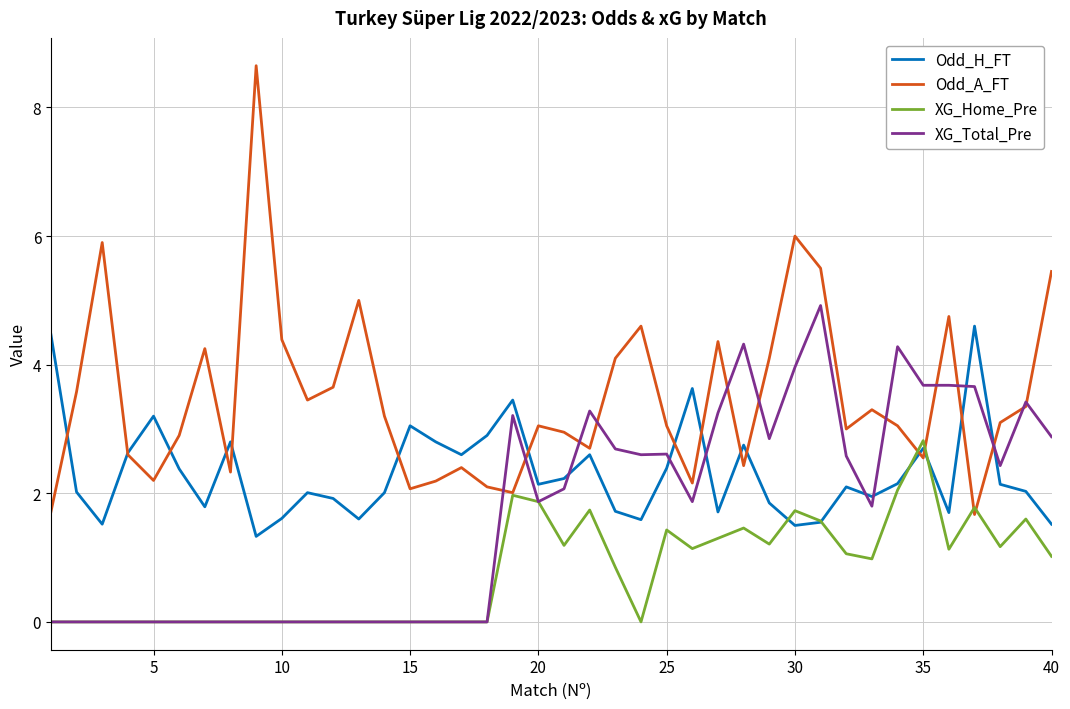

Rank the series by their average value, from lowest to highest.

XG_Home_Pre, XG_Total_Pre, Odd_H_FT, Odd_A_FT